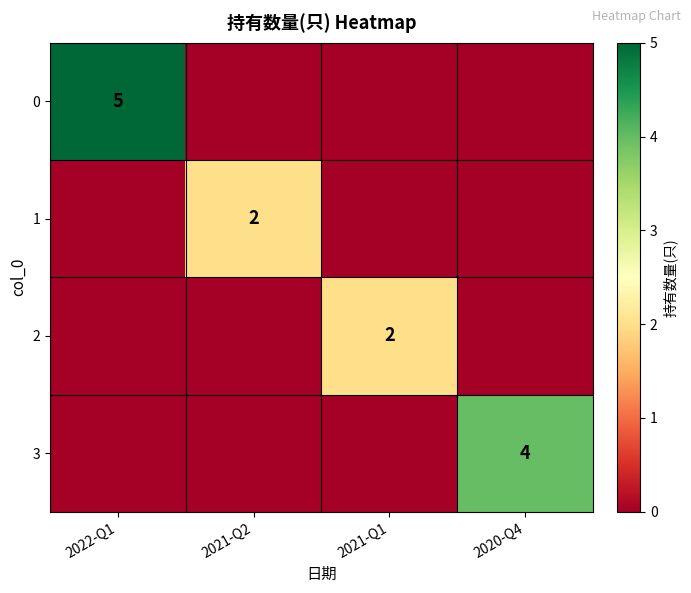

True or false: 3 has a value of 7 at 2020-Q4.

False